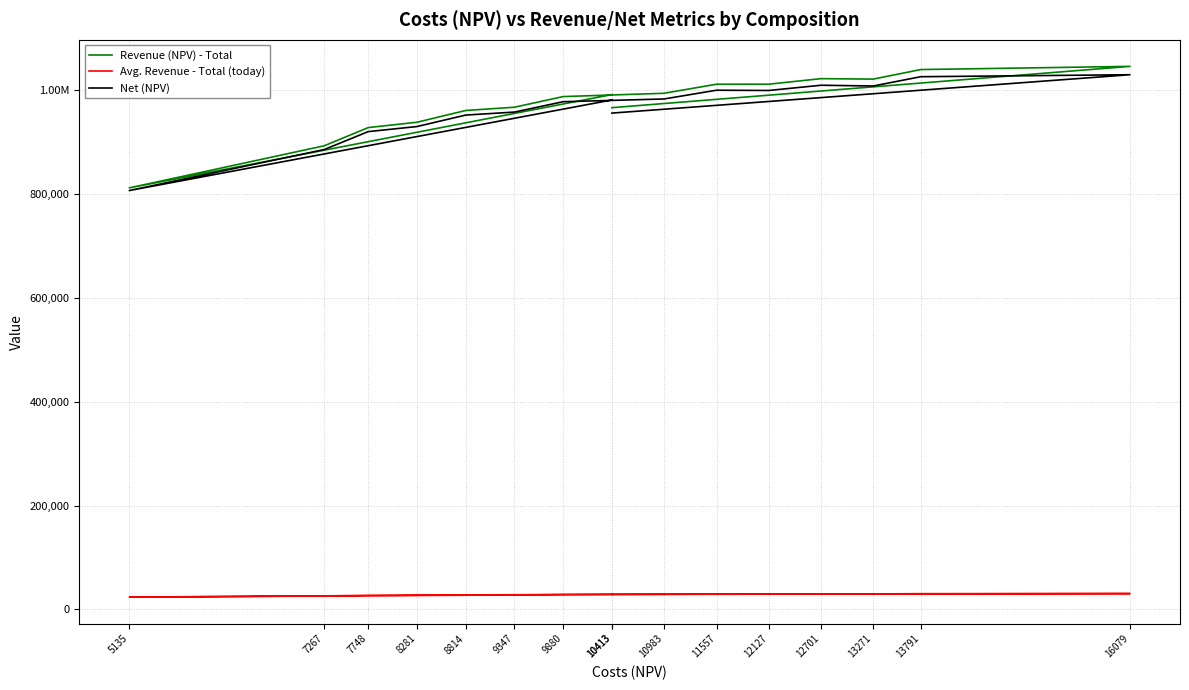

Where is Net (NPV) nearest to the value 918532?

7748